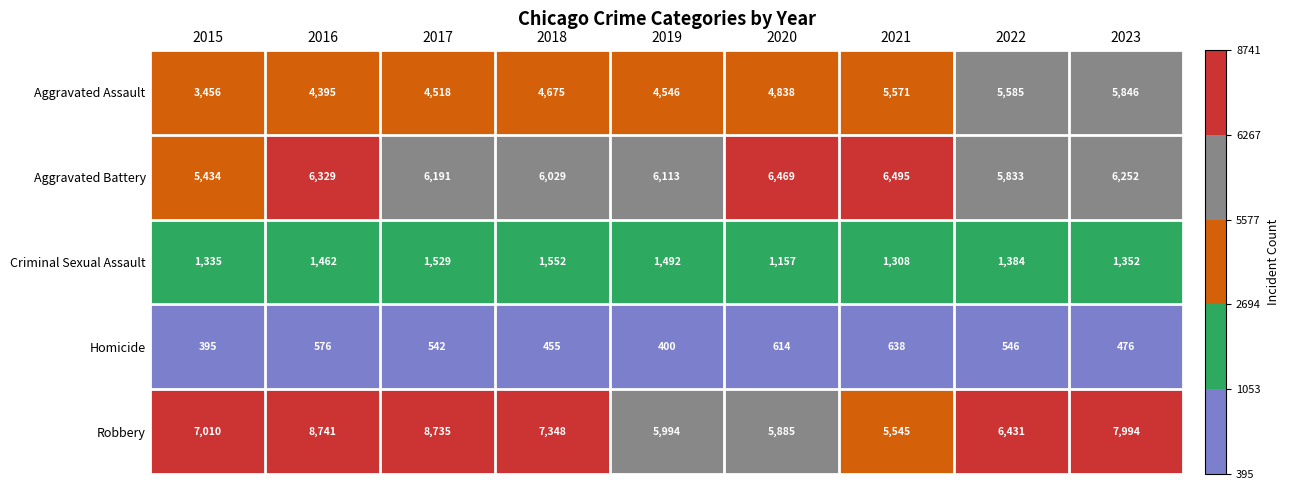

What is the sum of the Aggravated Assault values at 2019 and 2020?

9384